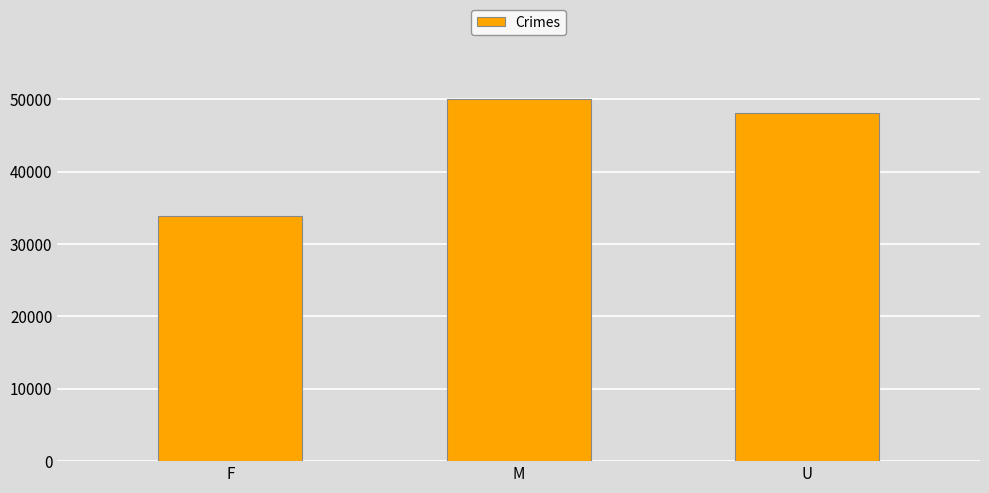

What is the difference between the maximum and minimum values?

16214